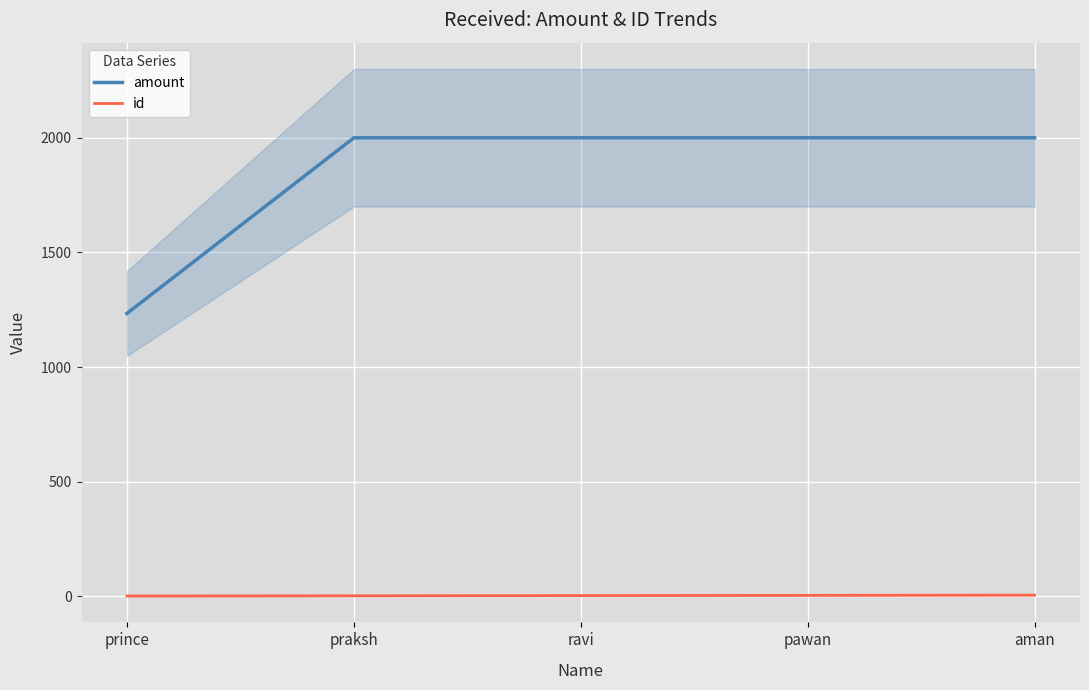

The amount series shows 2000 at praksh. True or false?

True